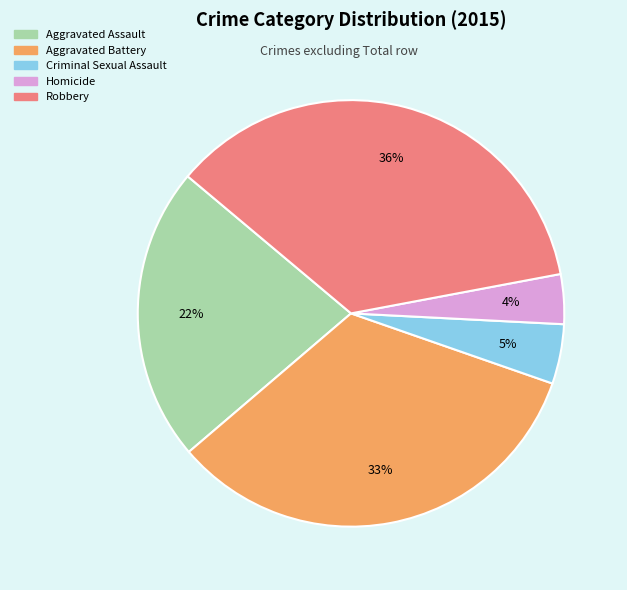

How many slices are in this pie chart?

5